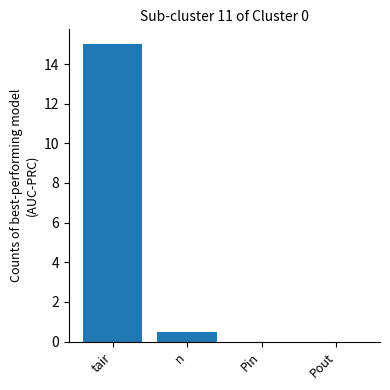

At which category does the chart reach its peak across all series?

tair